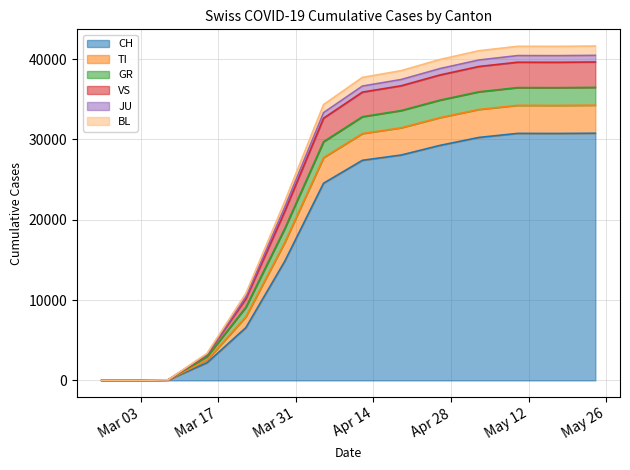

List the labels in order of BL value, largest first.

2020-05-24, 2020-05-10, 2020-05-17, 2020-05-03, 2020-04-26, 2020-04-19, 2020-04-12, 2020-04-05, 2020-03-29, 2020-03-22, 2020-03-15, 2020-03-08, 2020-02-25, 2020-02-26, 2020-02-27, 2020-02-28, 2020-02-29, 2020-03-01, 2020-03-02, 2020-03-03